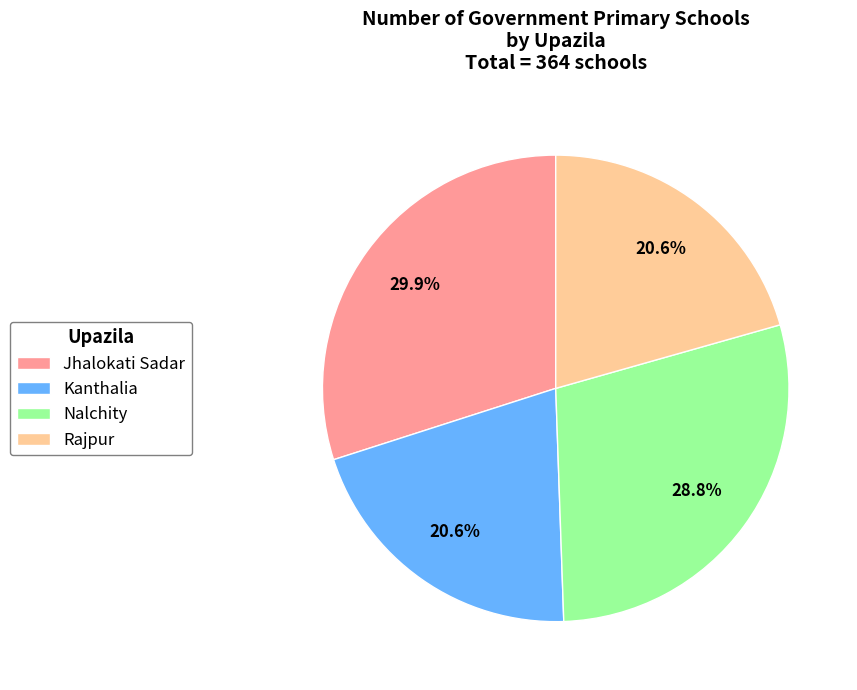

To the nearest percent, what is the average slice percentage?

25%